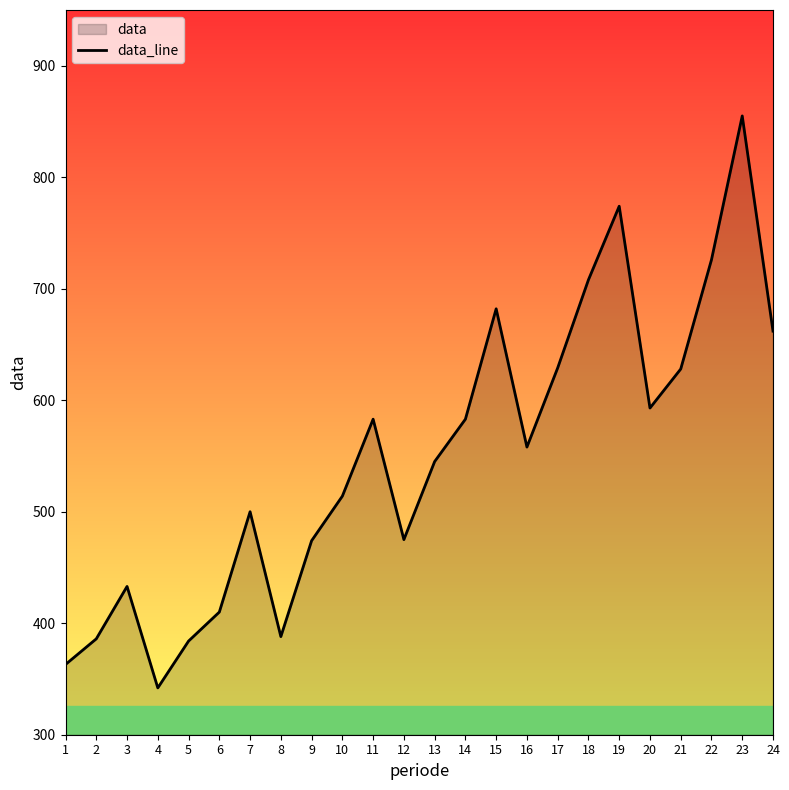

What is the change in value from 2 to 24?

+276